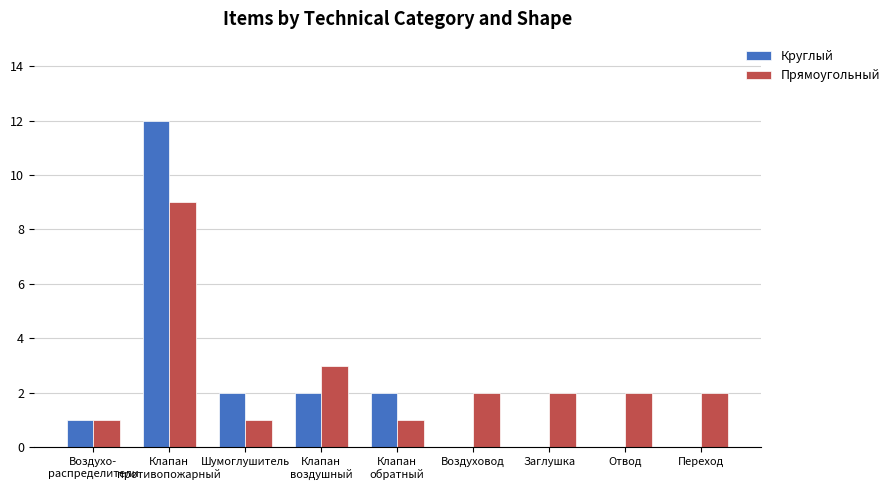

What is the maximum value for Круглый?

12